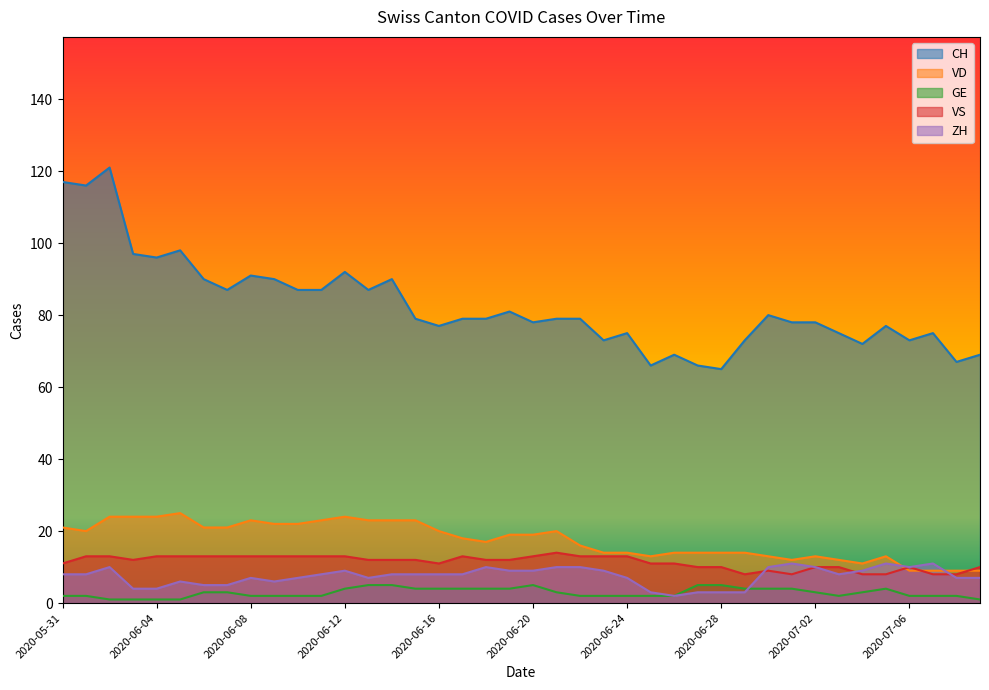

Is the value of GE at 2020-06-25 greater than the value of VS at 2020-06-11?

No